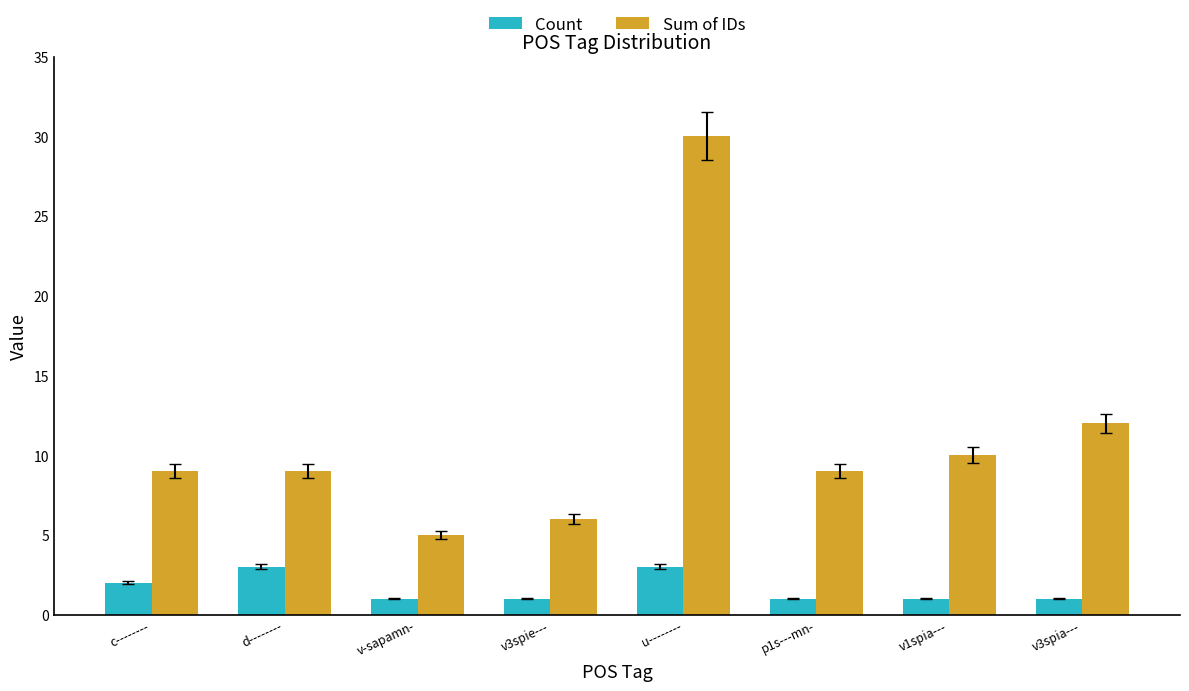

What is the value of the Sum of IDs bar at the 1st from the left?

9